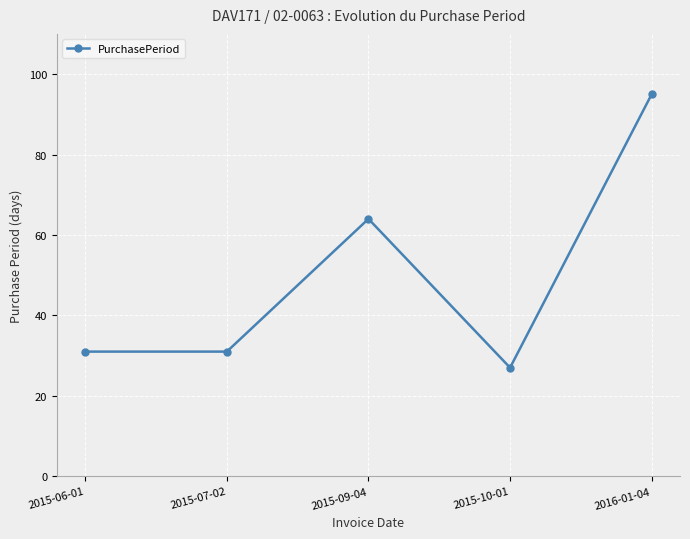

What value does the data have at 2015-06-01, to the nearest 10?

30